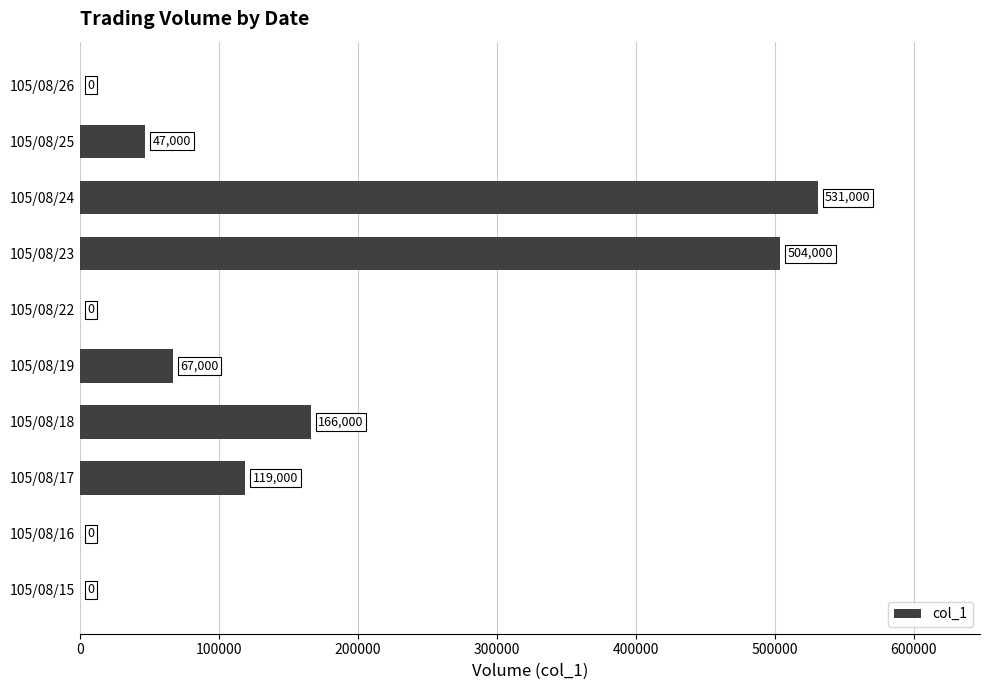

Which has a higher value, 105/08/24 or 105/08/15?

105/08/24